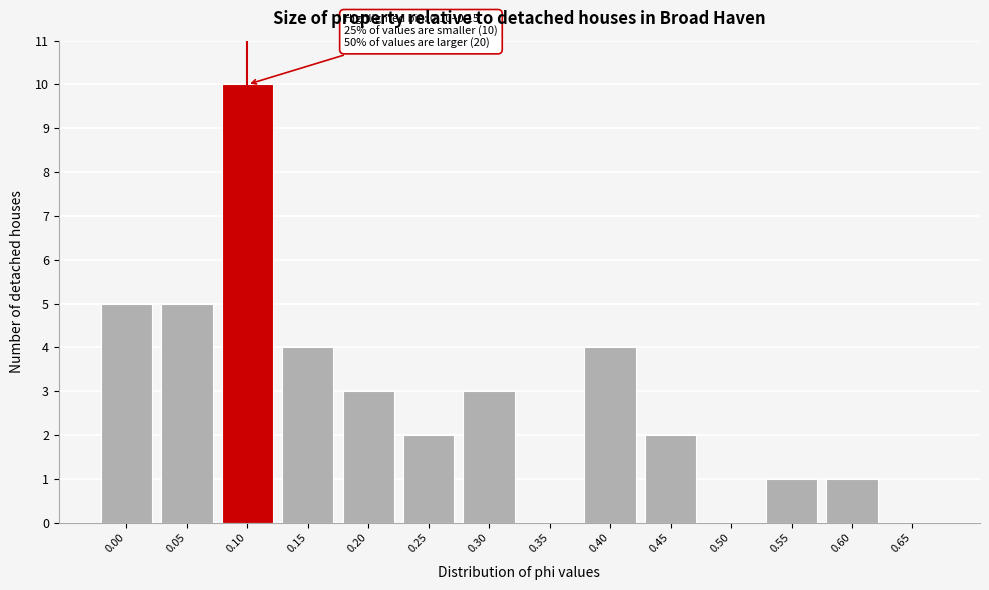

Reading left to right, transcribe all the data shown in this chart.

0.00=5	0.05=5	0.10=10	0.15=4	0.20=3	0.25=2	0.30=3	0.35=0	0.40=4	0.45=2	0.50=0	0.55=1	0.60=1	0.65=0